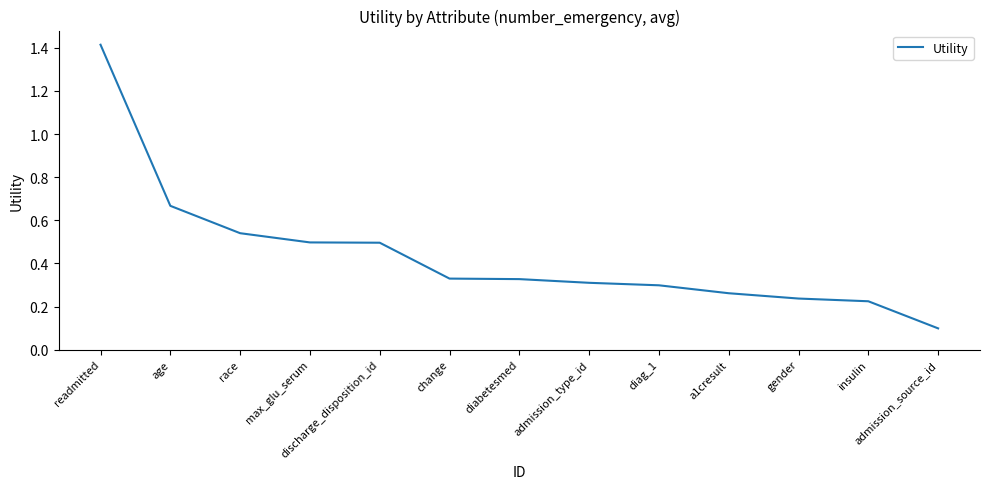

The value at discharge_disposition_id is 0.5. True or false?

True